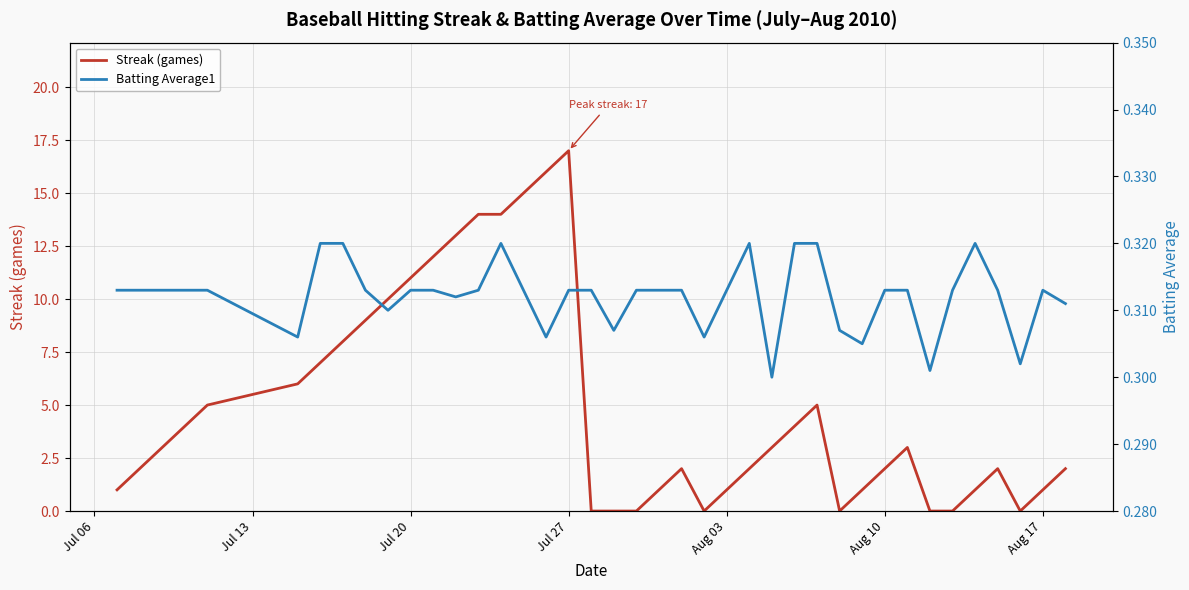

At which label does Streak (games) reach its peak?

Jul 27